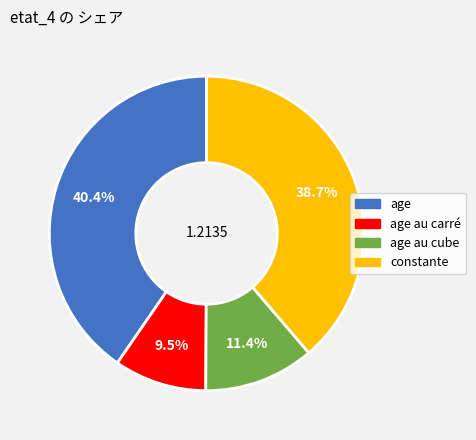

Rank the categories by value from lowest to highest.

age au carré, age au cube, constante, age